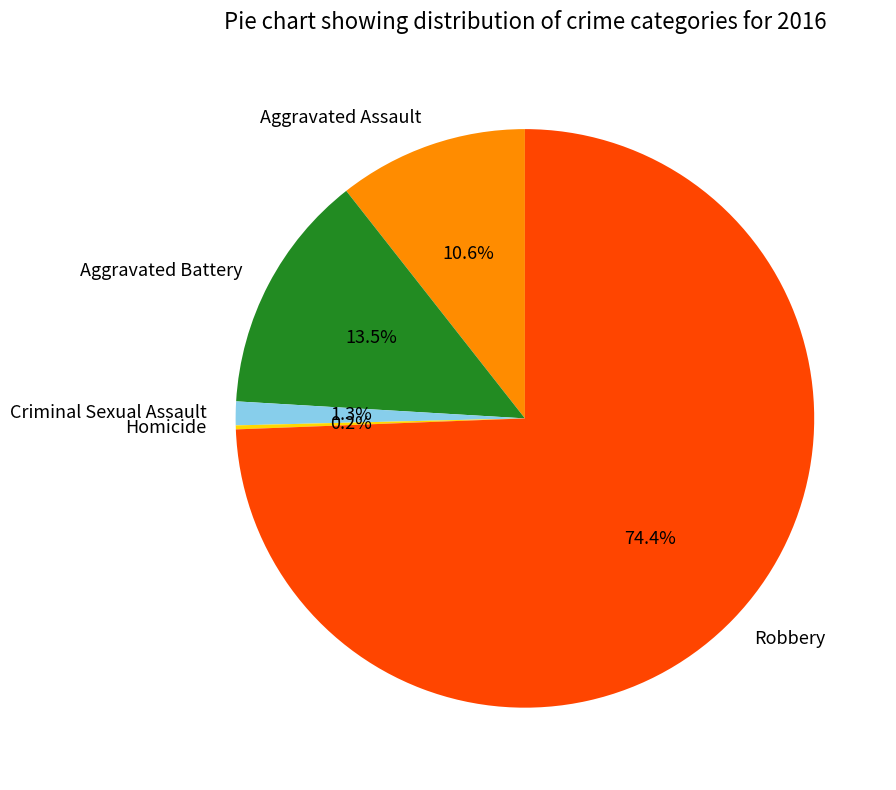

Is there a majority slice in this chart?

Yes